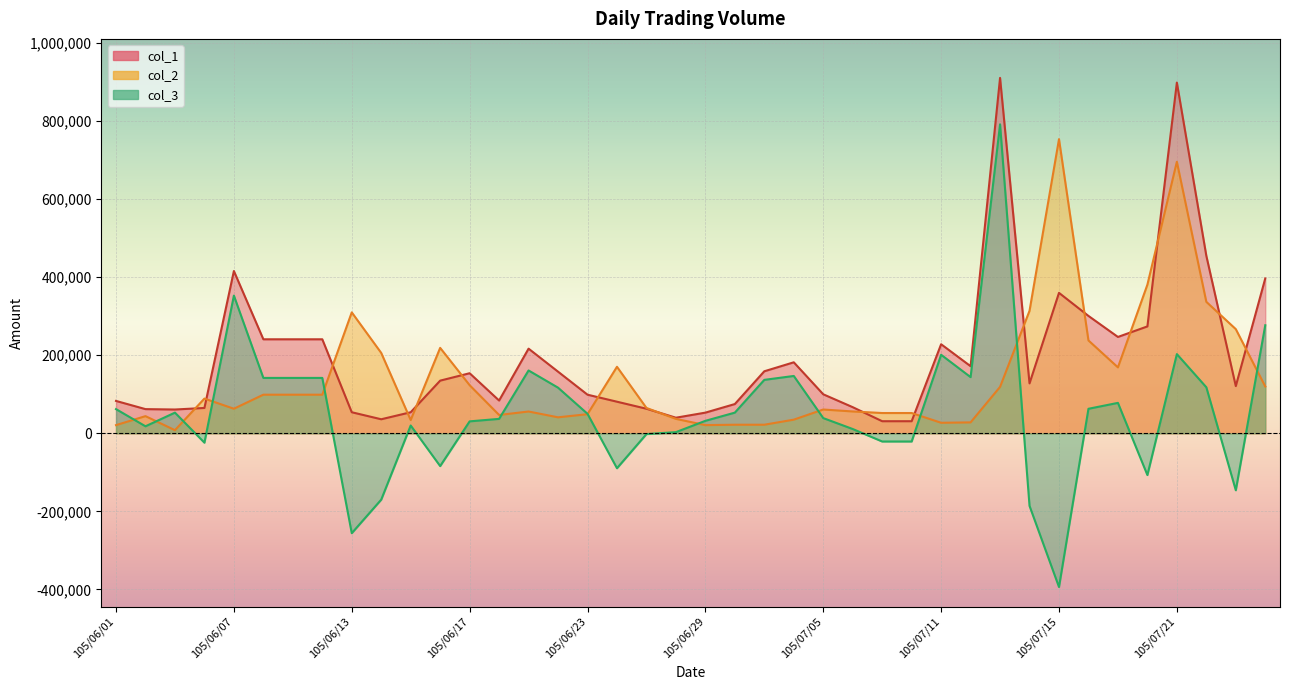

At which category is the sum across all series the highest?

105/07/13